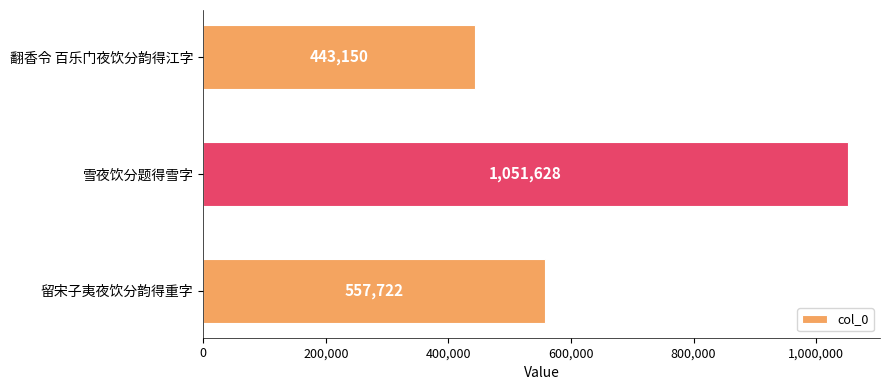

How many data points are less than 557722?

1